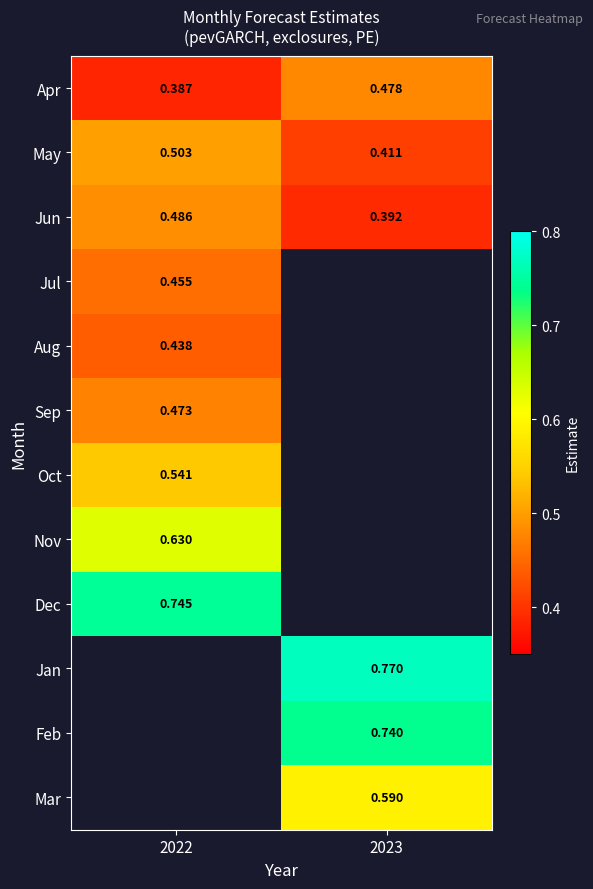

Is the value of Aug at 2022 greater than the value of Jun at 2023?

Yes